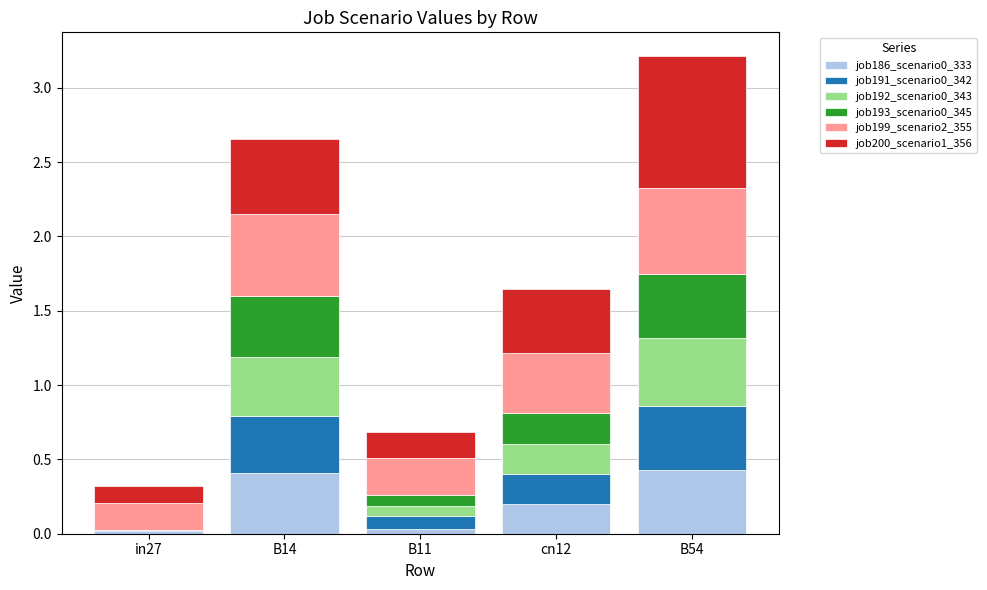

At which category is the sum across all series the highest?

B54